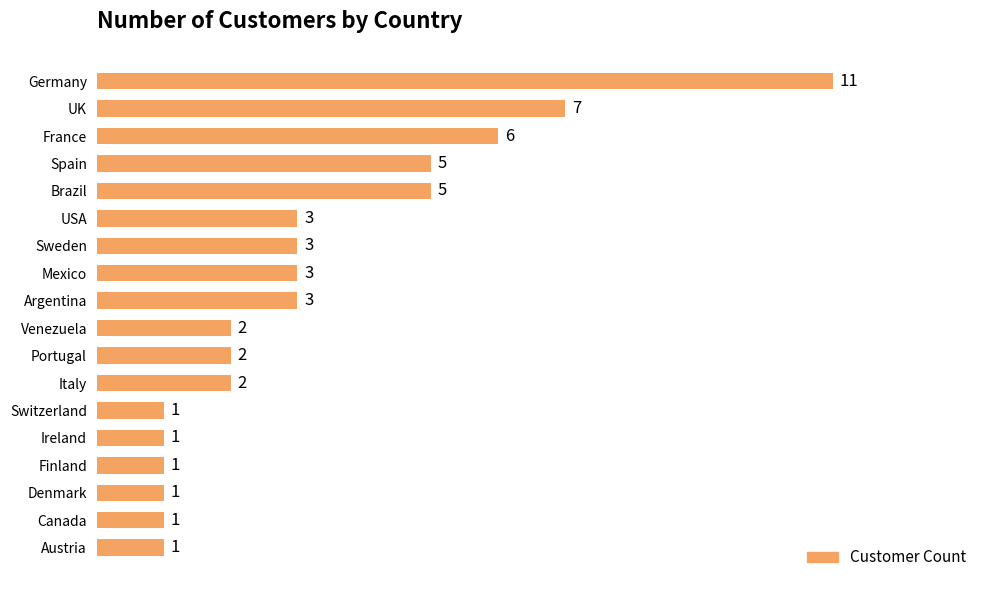

Does the chart contain any negative values?

No